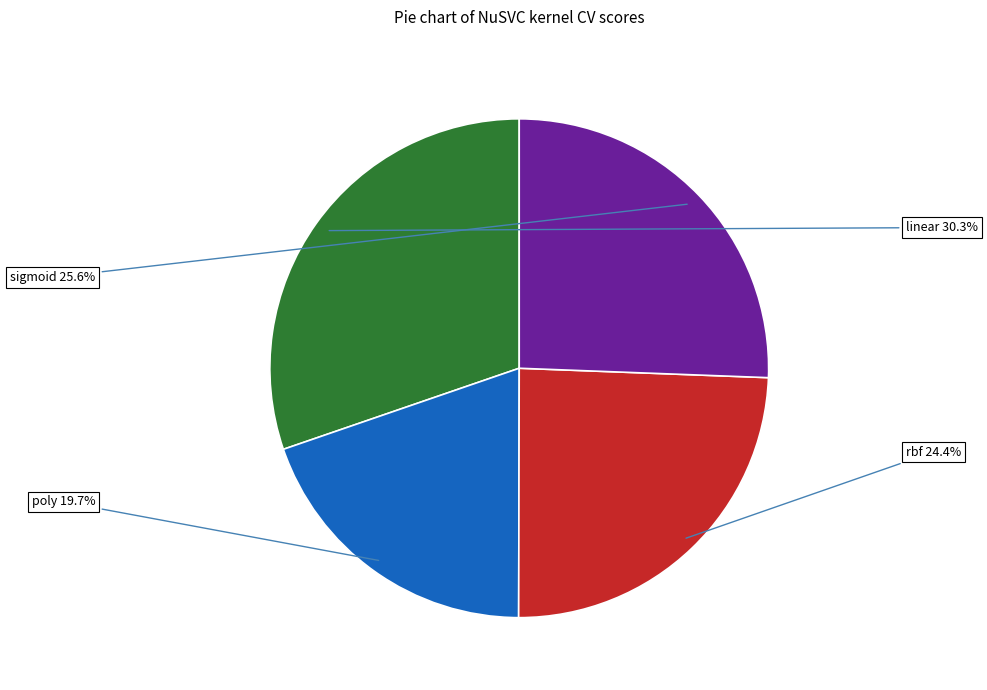

Is there any slice that represents more than half of the pie?

No